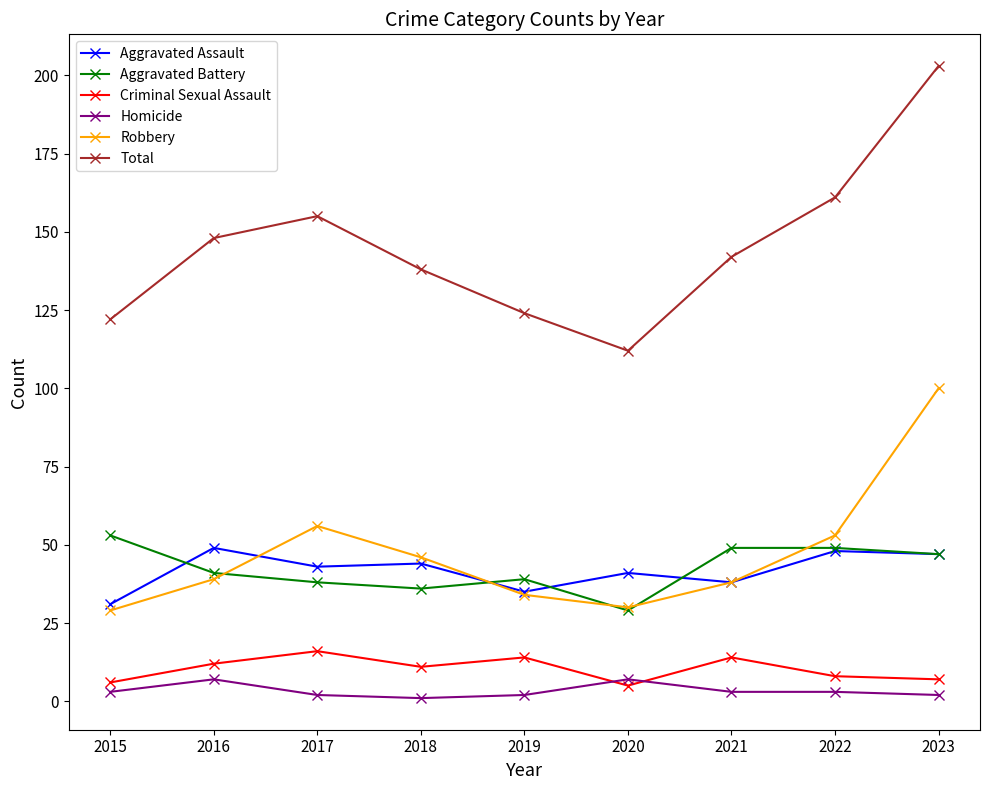

The value of Criminal Sexual Assault at 2017 is 28. True or false?

False